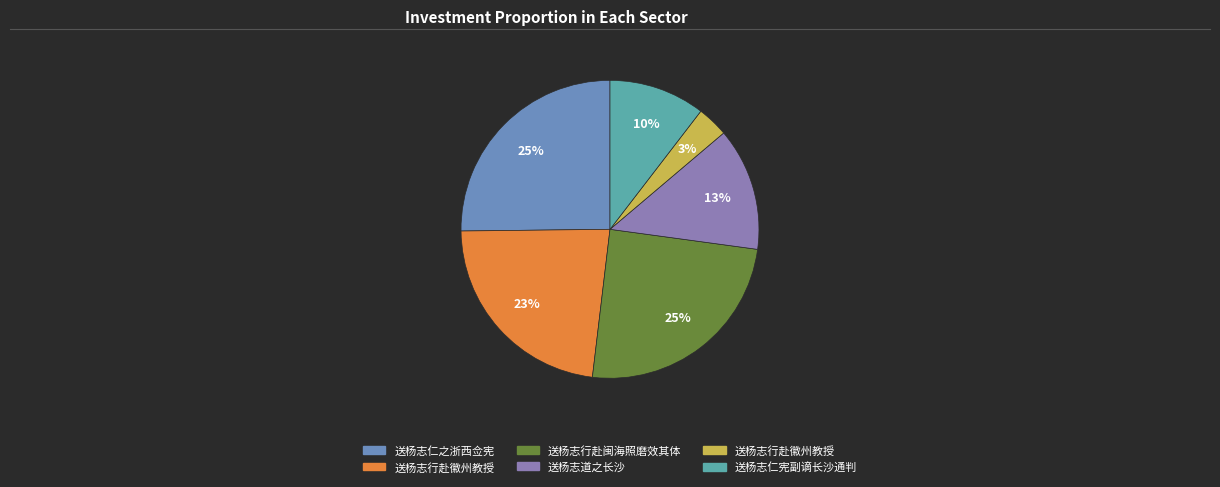

How many segments does this pie chart have?

6